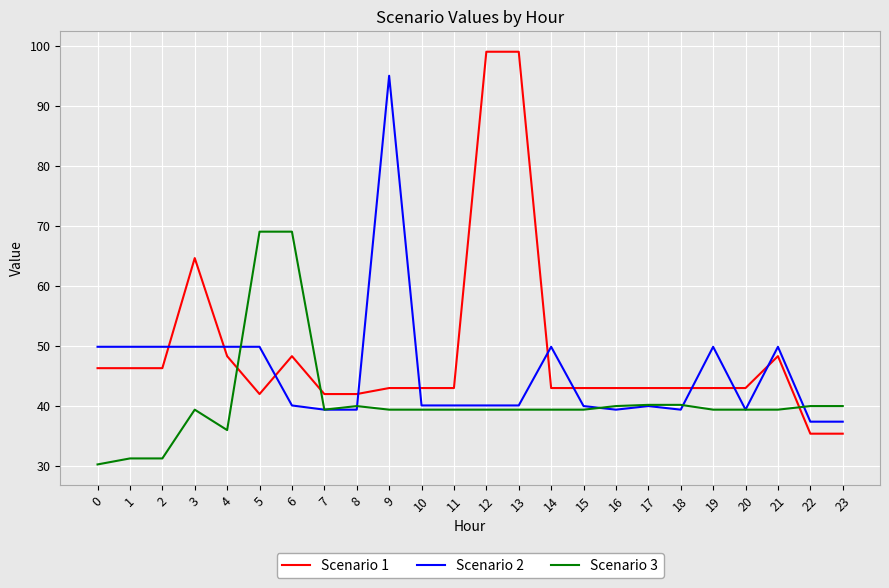

At how many categories does at least one series exceed 96?

2